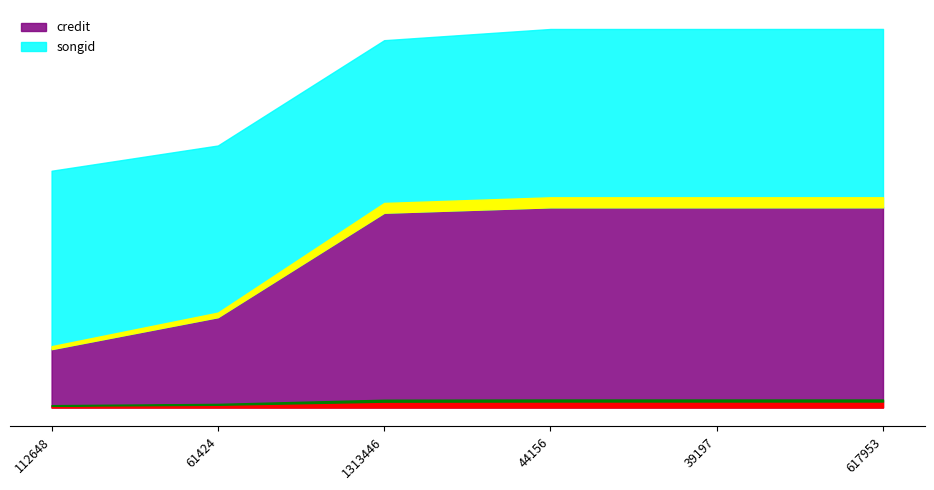

Reading left to right, transcribe all the data shown in this chart.

credit: 858908	1328970	2865083	2944374	2944375	2944705
songid: 2623332	2524568	2537193	2622853	2622859	2623282